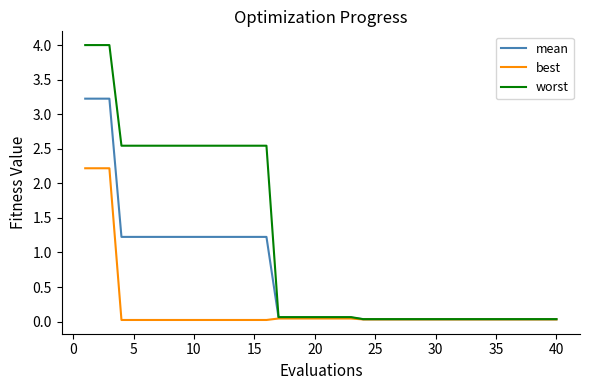

List the series in order of their overall mean, highest first.

worst, mean, best